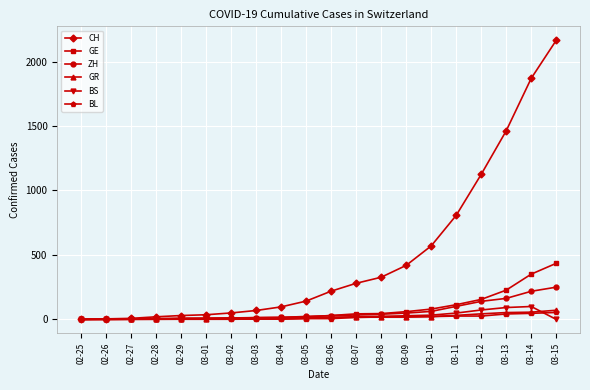

What is the label of the 4th point from the left?

02-28